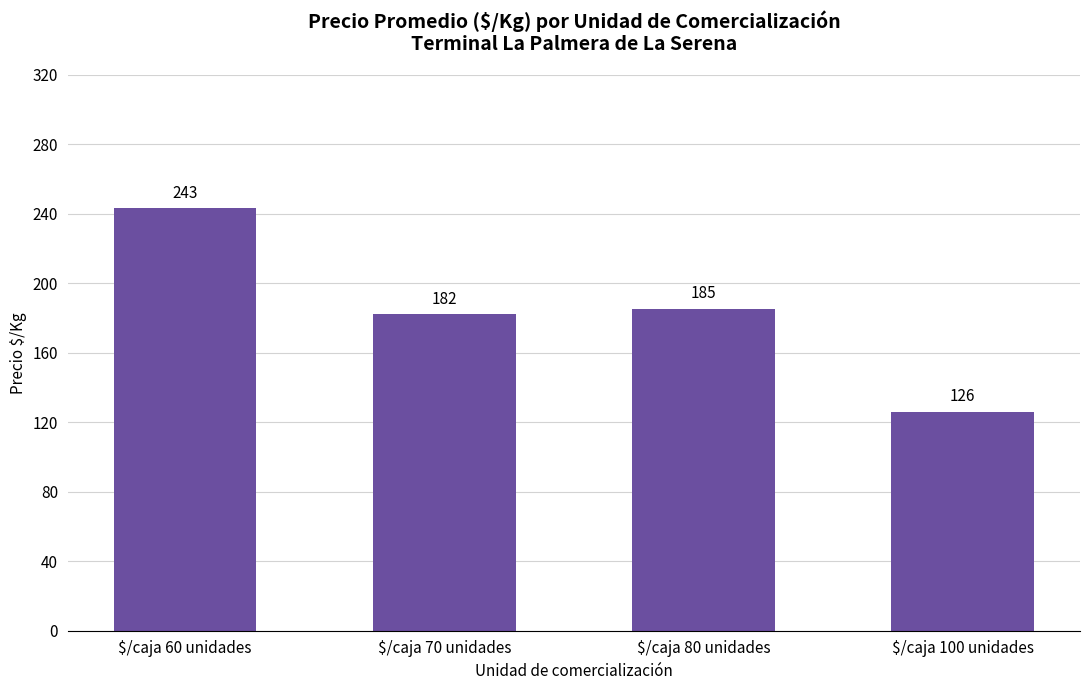

How many values are below 185?

2